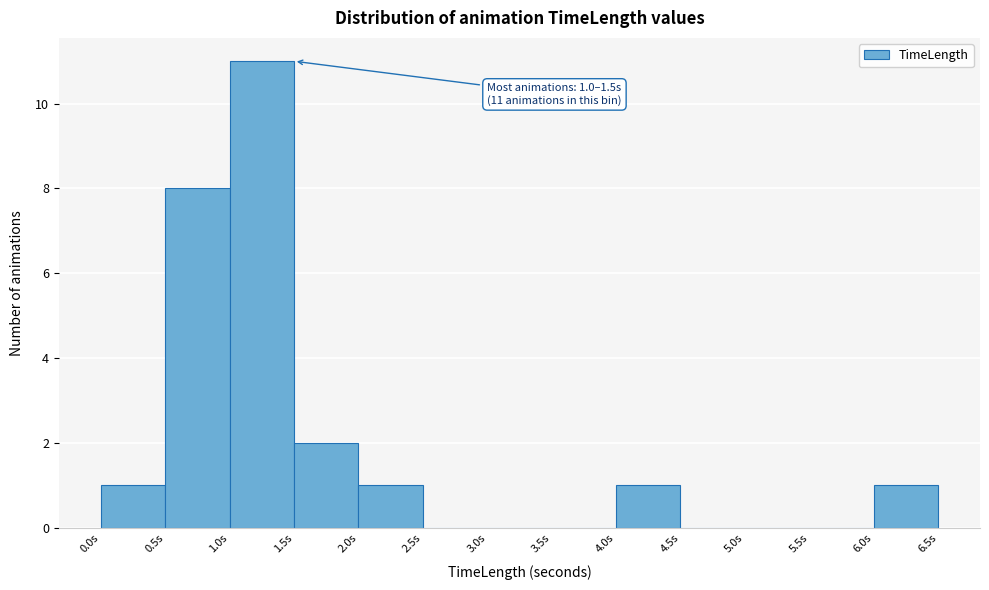

Which range on the x-axis has the tallest bar?

1.0 to 1.5